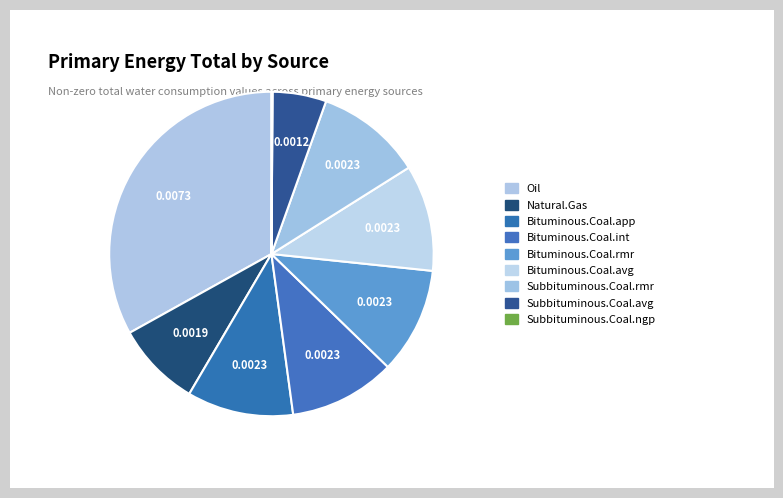

Does Subbituminous.Coal.rmr account for over 50% of the chart?

No